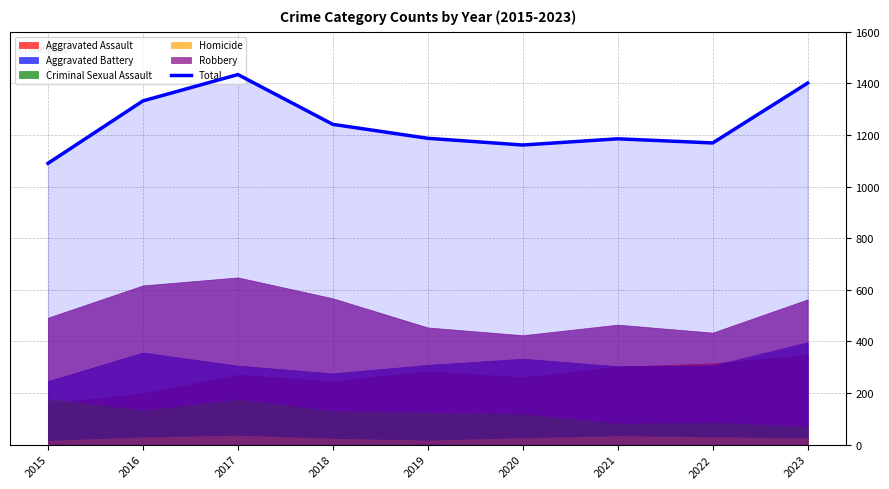

What is the value of the 2nd point from the left?

1332